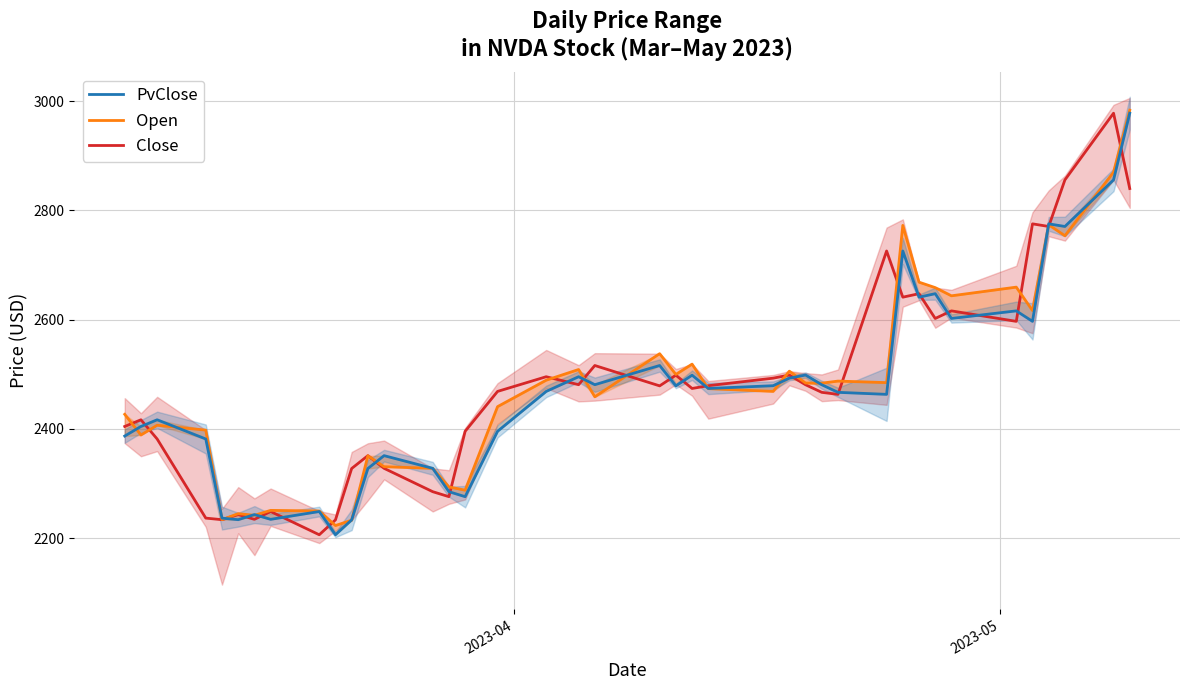

How many values in the PvClose series exceed 2474?

20